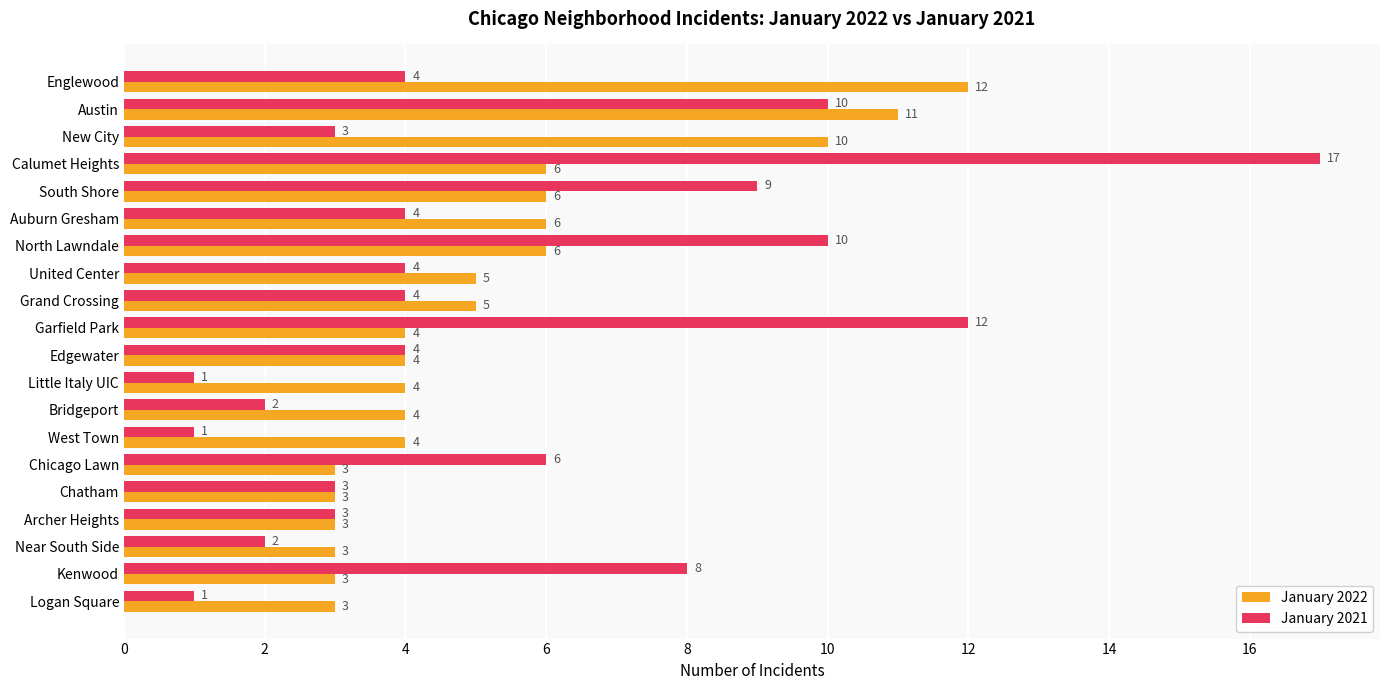

Which series has the widest spread of values?

January 2021